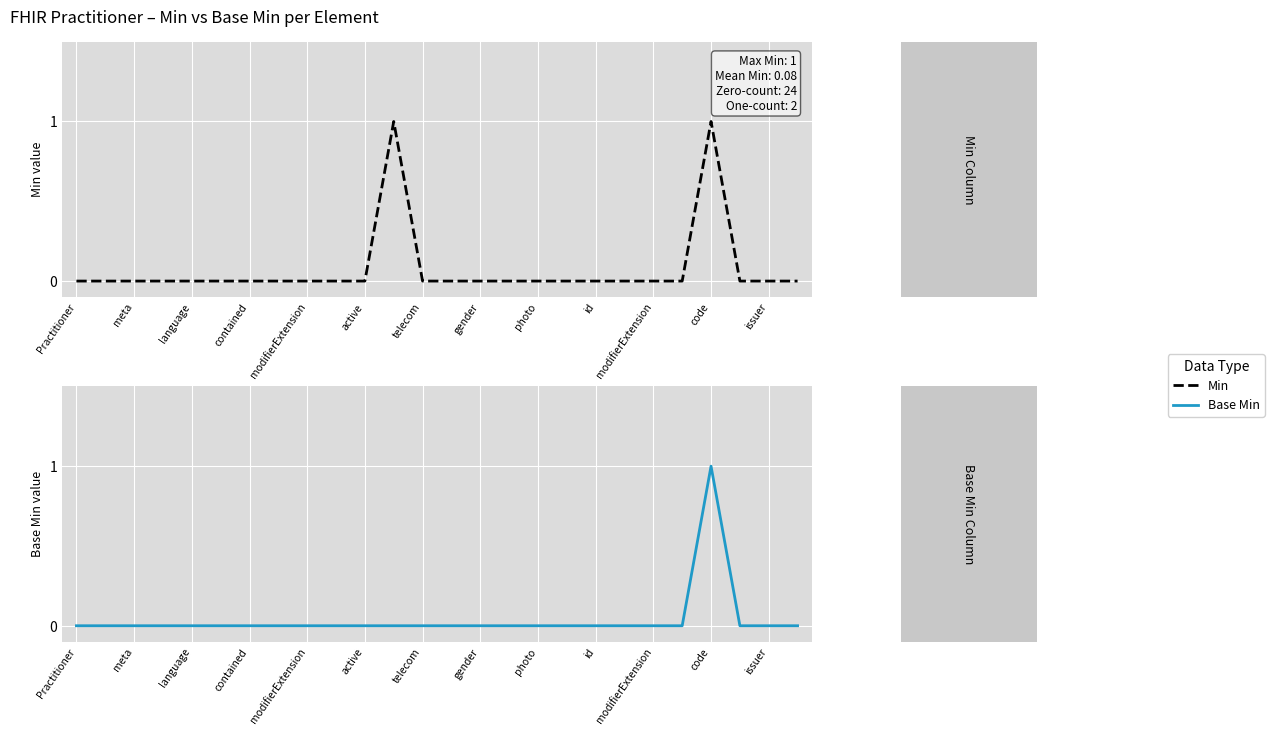

True or false: Base Min and Min cross at least once.

False